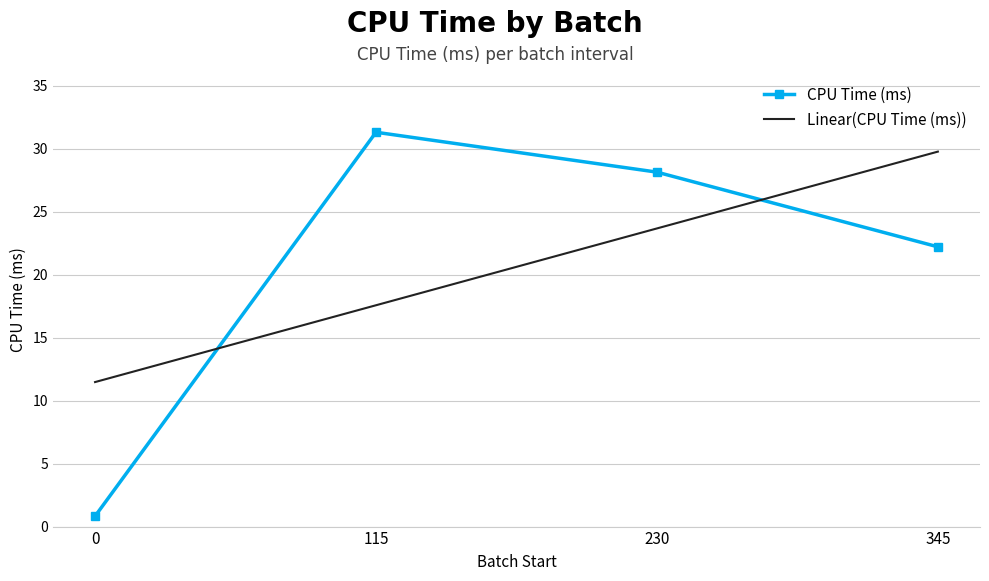

How many values in the CPU Time (ms) series are below 28?

2